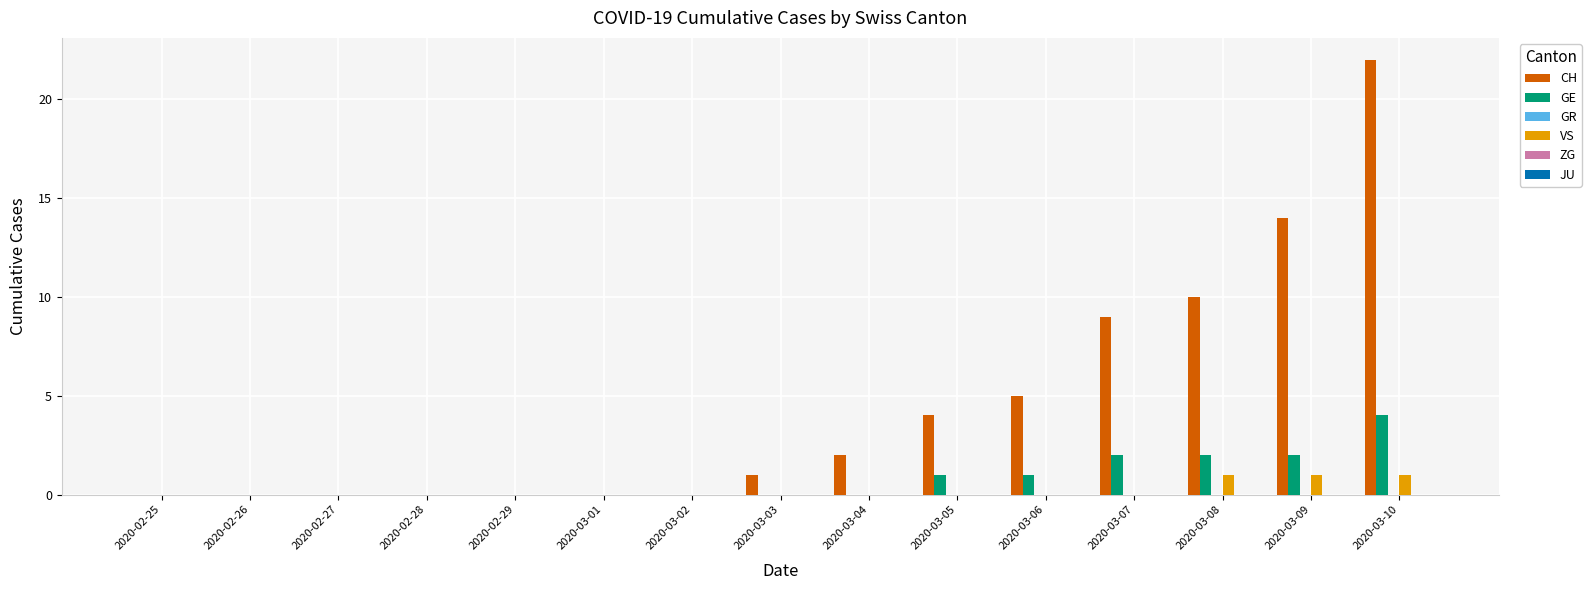

Is it true that CH equals 12 at 2020-03-07?

False